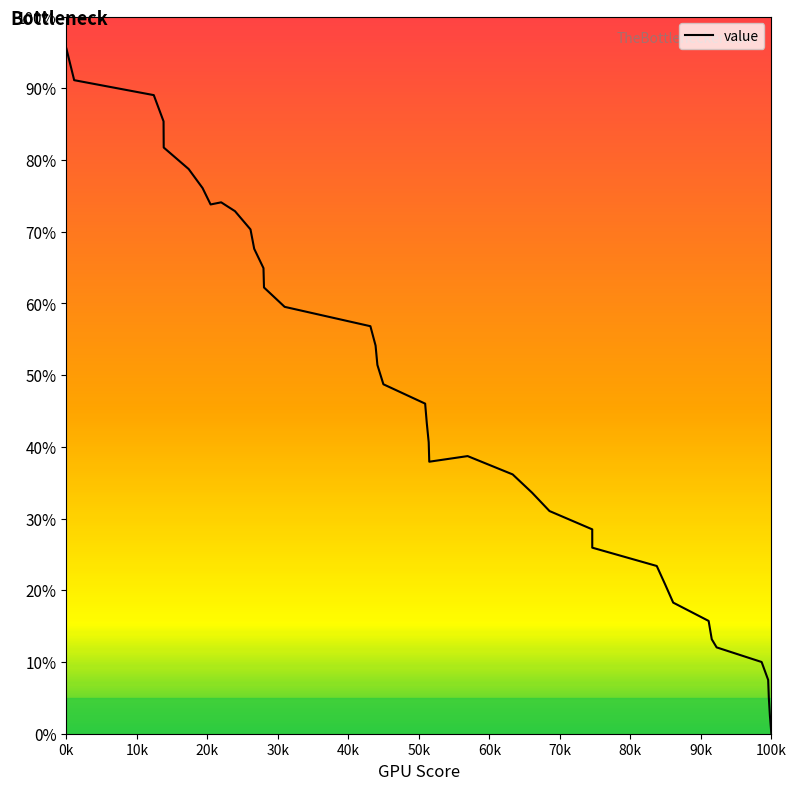

How many values are below 46?

20